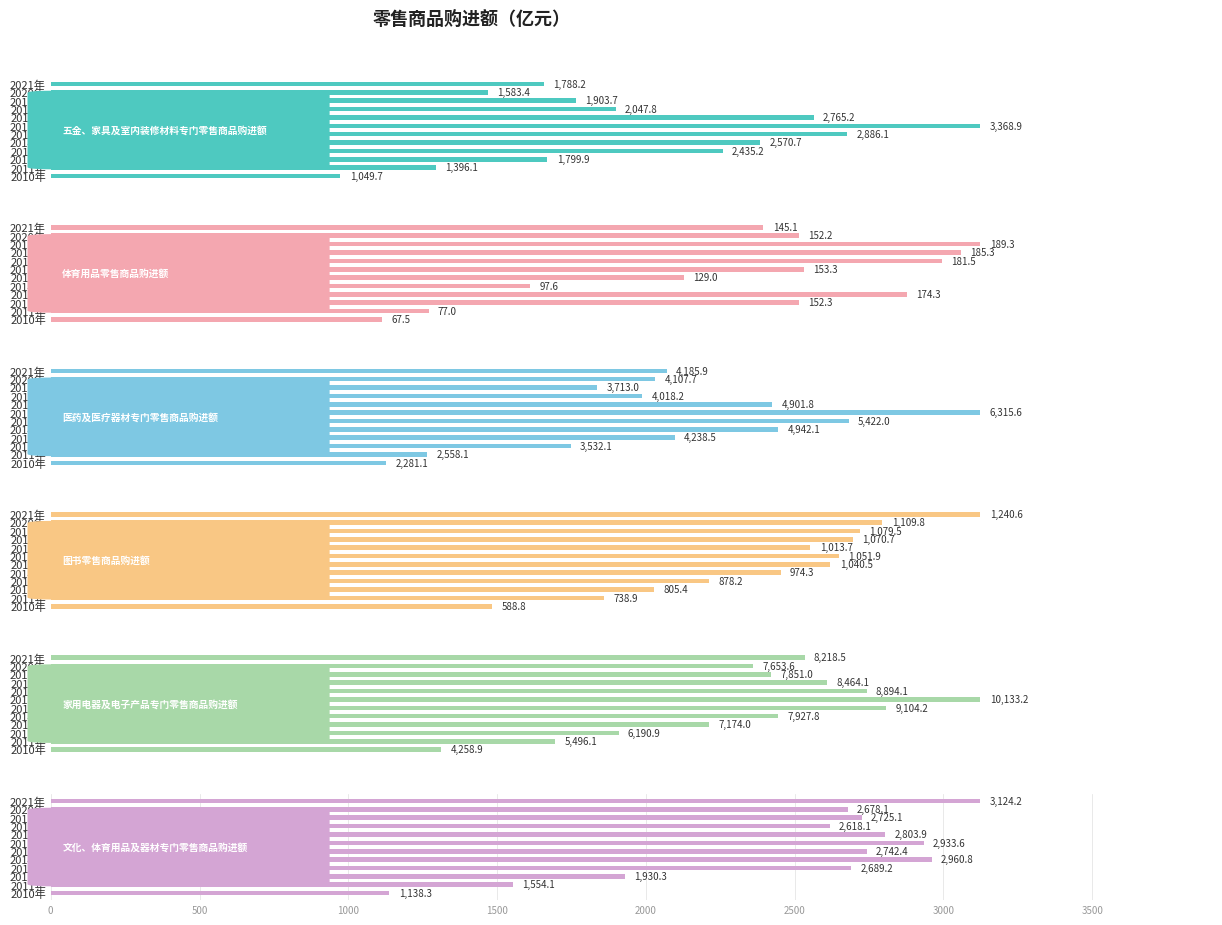

What are all the series names shown in the legend?

五金、家具及室内装修材料专门零售商品购进额, 体育用品零售商品购进额, 医药及医疗器材专门零售商品购进额, 图书零售商品购进额, 家用电器及电子产品专门零售商品购进额, 文化、体育用品及器材专门零售商品购进额